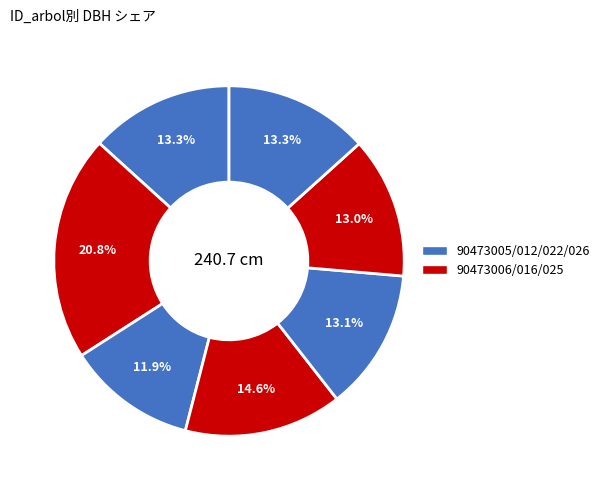

Count the number of slices in the pie.

7